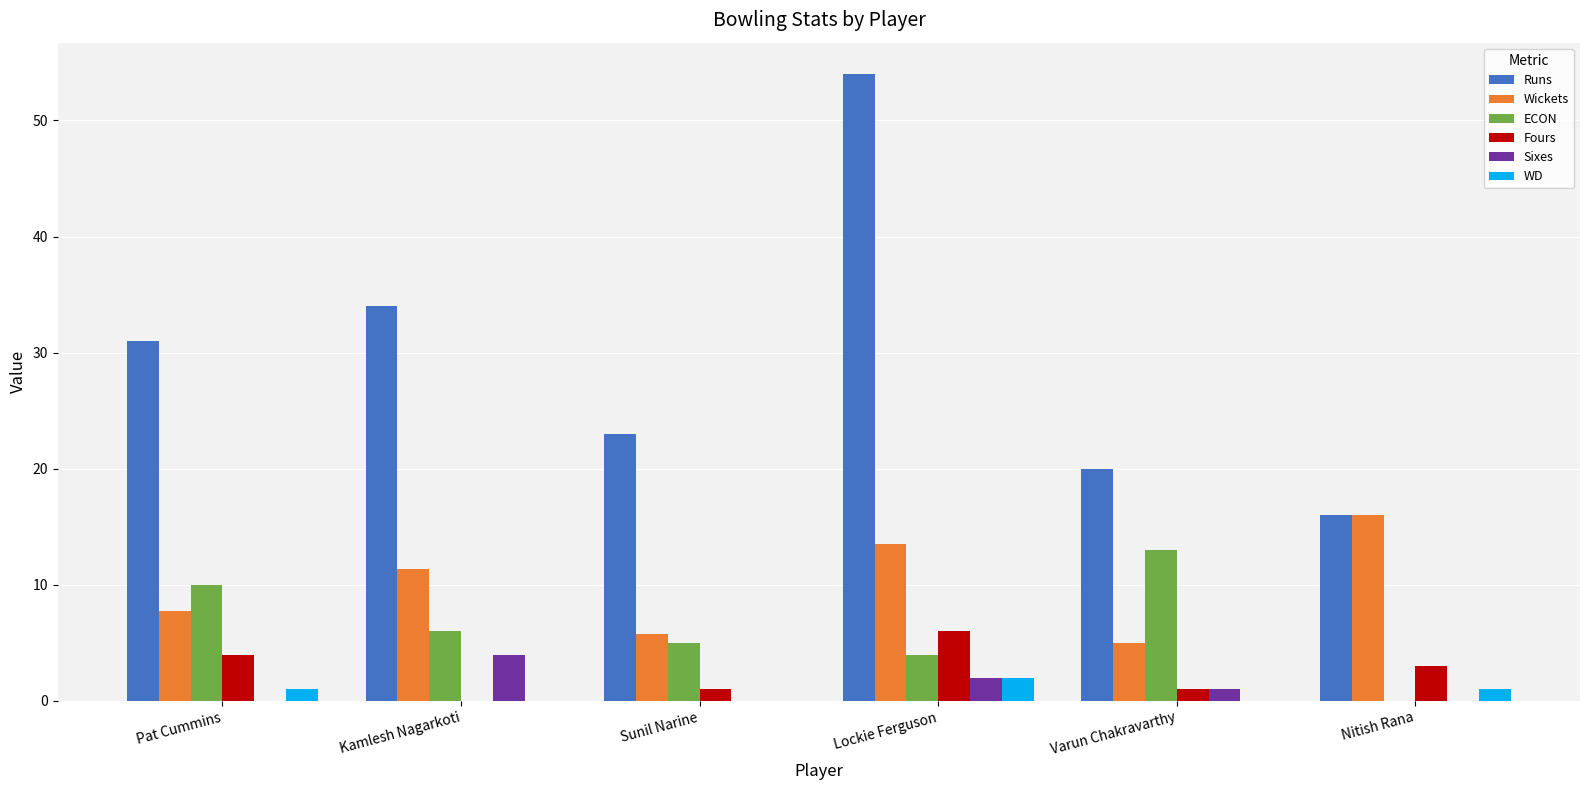

What is the spread (max minus min) of values at Nitish Rana?

16.0